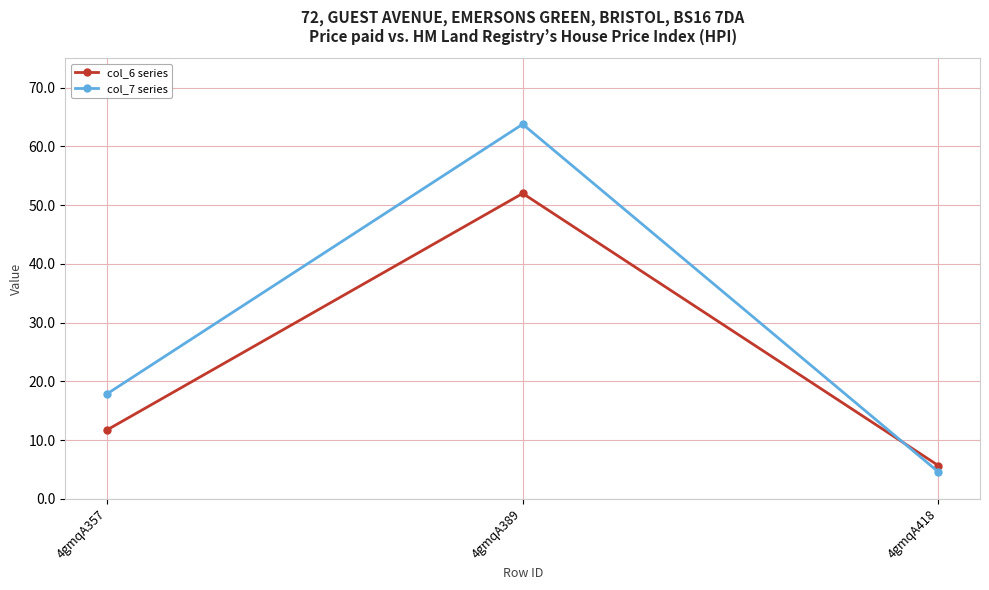

What is the average value of the col_6 series series?

23.1